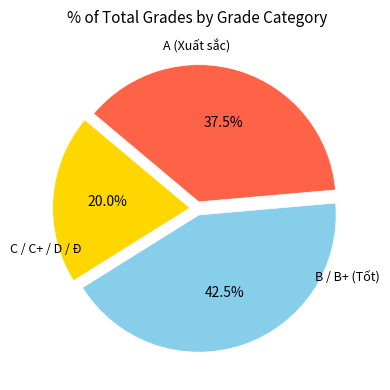

Does any single category account for the majority?

No